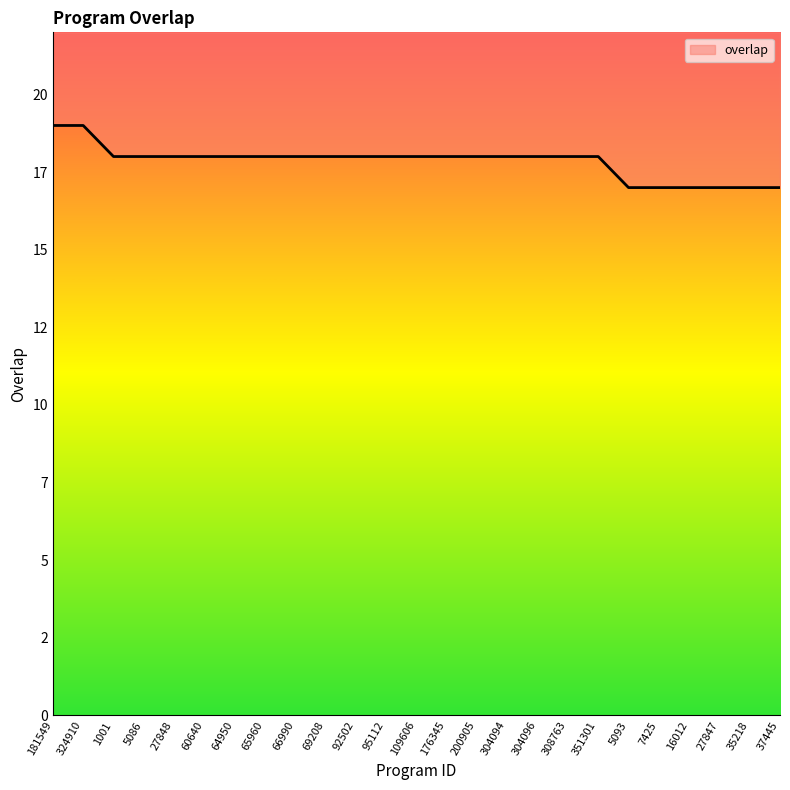

True or false: the data shows 33 at 324910.

False